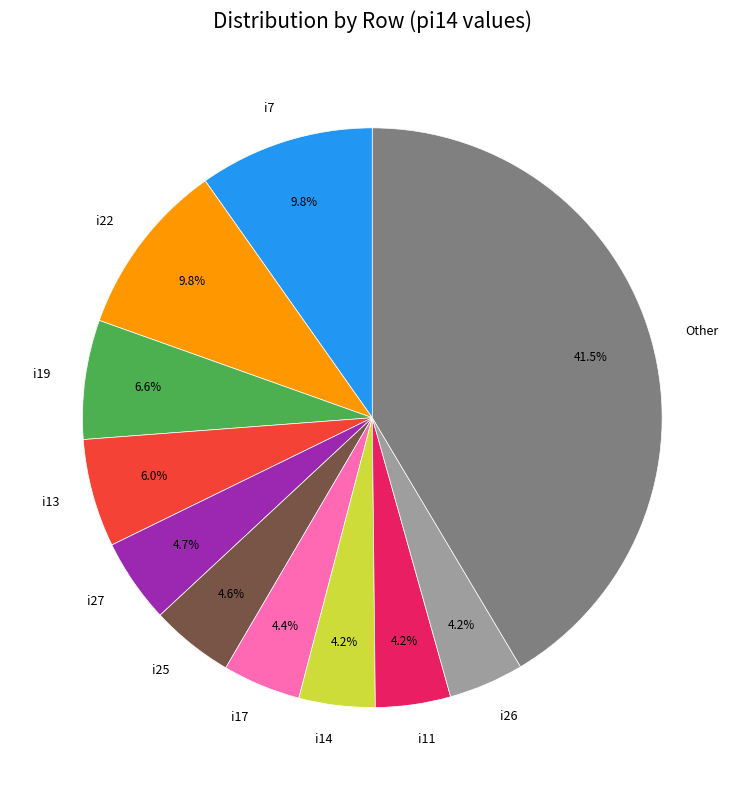

Count the number of slices in the pie.

11